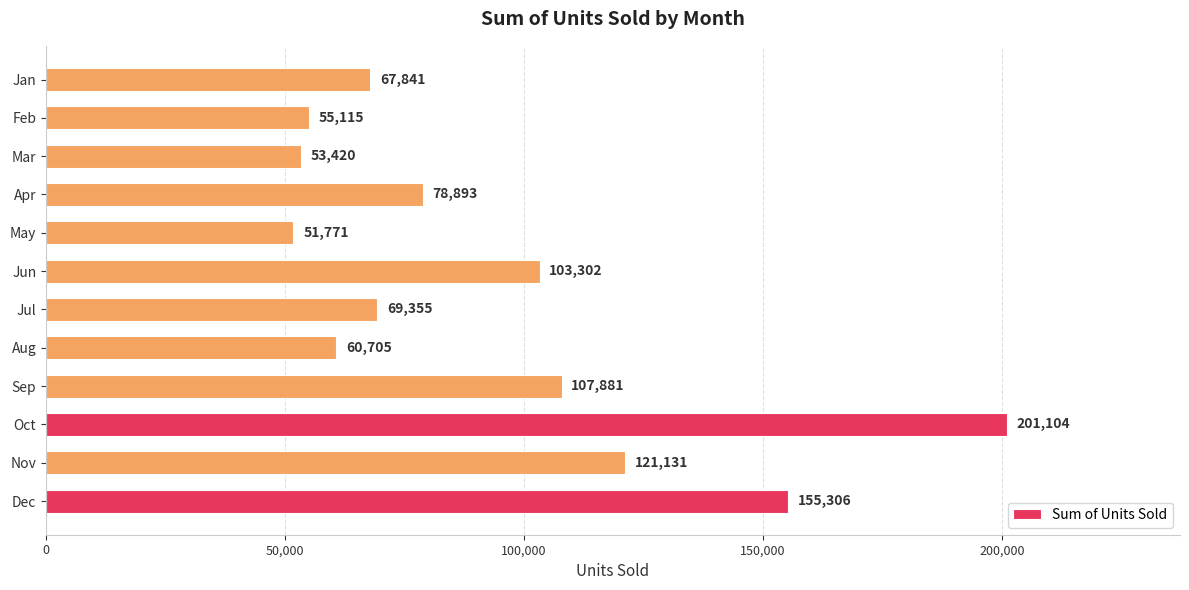

Reading bottom to top, what are all the values shown in this chart?

Dec=155306	Nov=121131	Oct=201104	Sep=107881	Aug=60705	Jul=69355	Jun=103302	May=51771	Apr=78893	Mar=53420	Feb=55115	Jan=67841